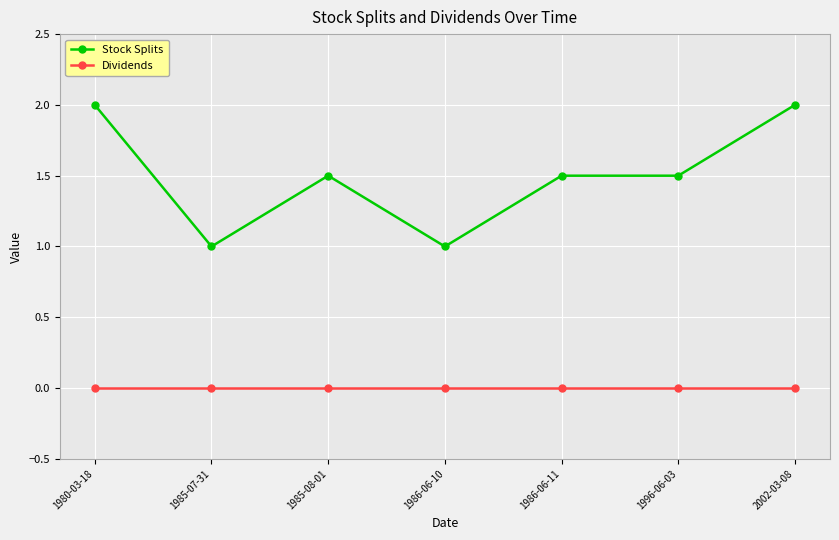

Which series has the largest range (max minus min)?

Stock Splits